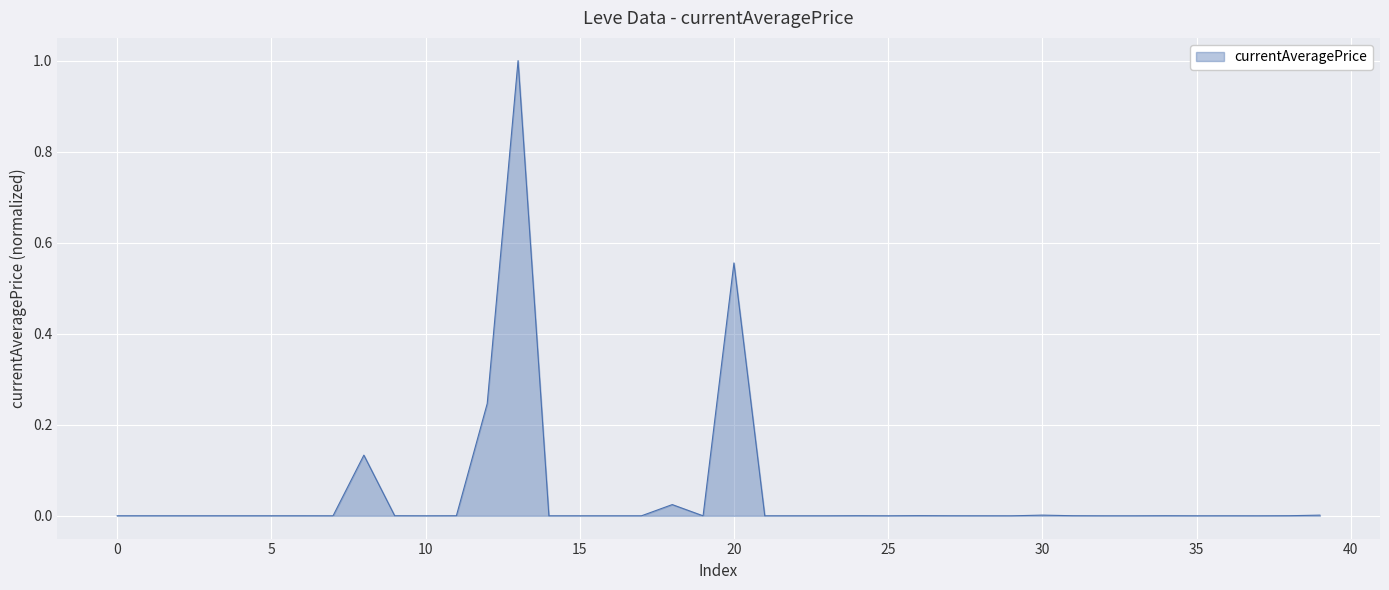

What is the greatest value displayed?

1.0